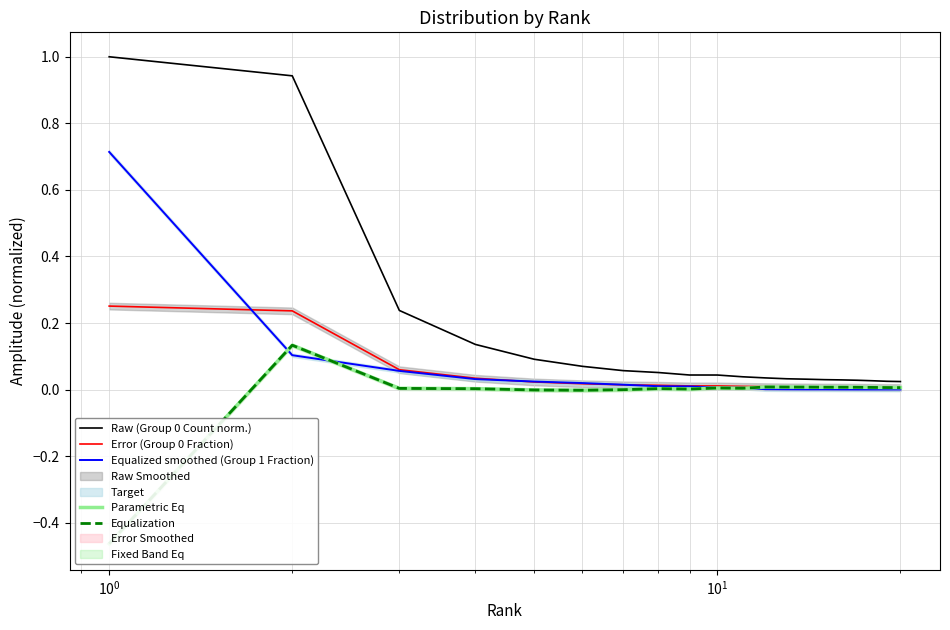

What is the maximum value for Raw (Group 0 Count norm.)?

1.0